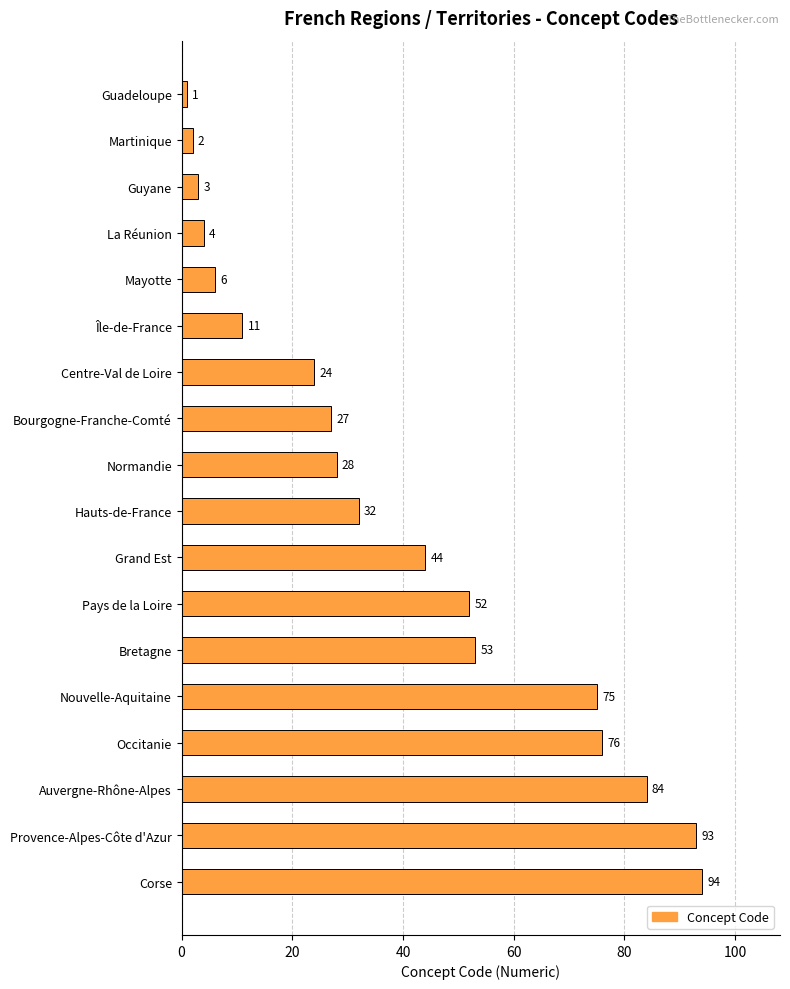

What is the difference between the maximum and minimum values?

93